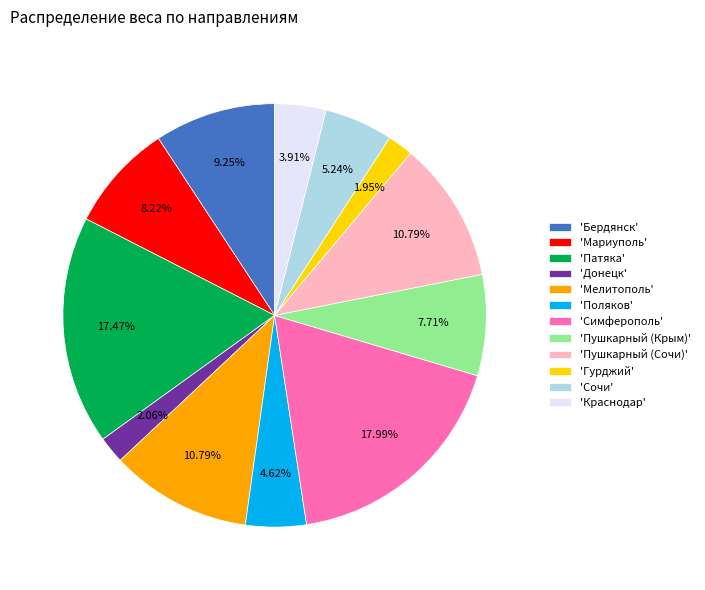

Between 'Краснодар' and 'Мелитополь', which is larger?

'Мелитополь'